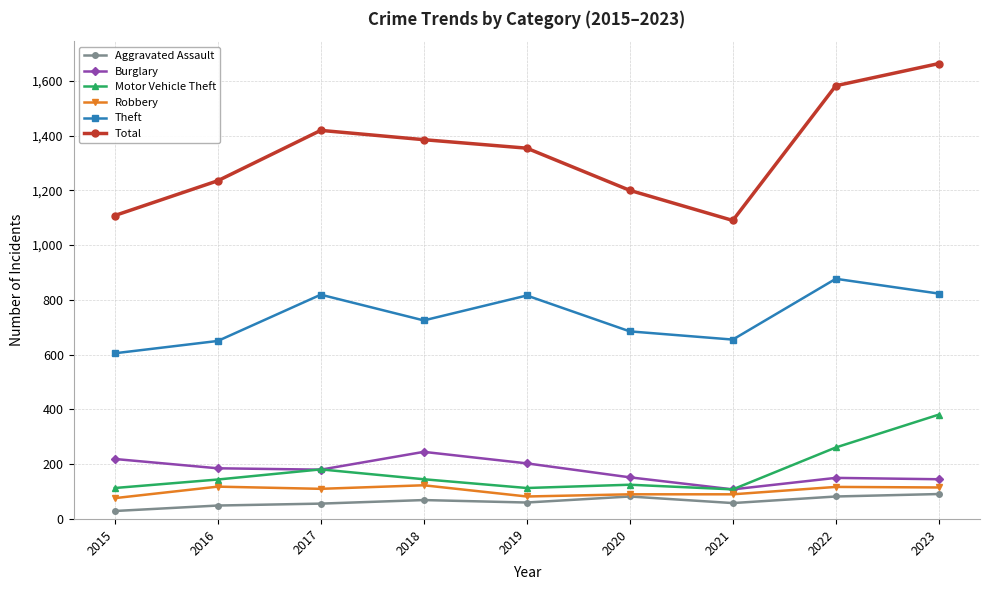

The Motor Vehicle Theft series shows 50 at 2018. True or false?

False